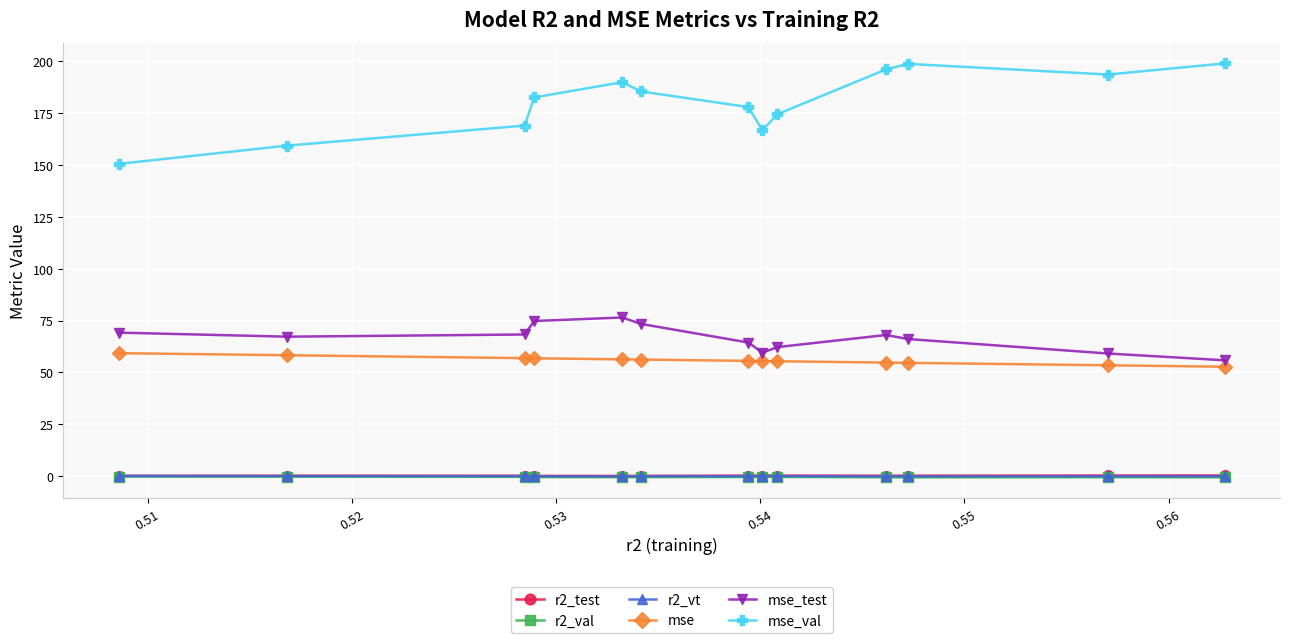

What is the value of the mse point at the 13th from the left?

52.7